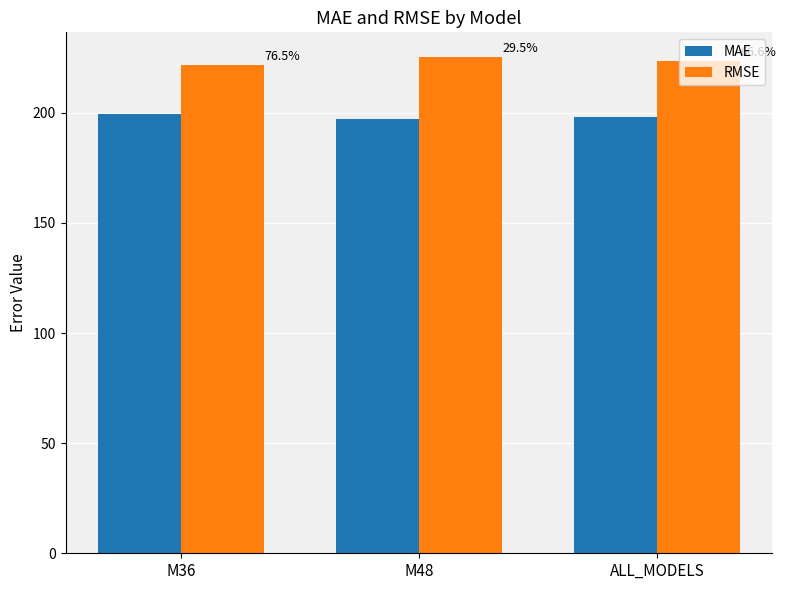

What position from the right is ALL_MODELS?

1